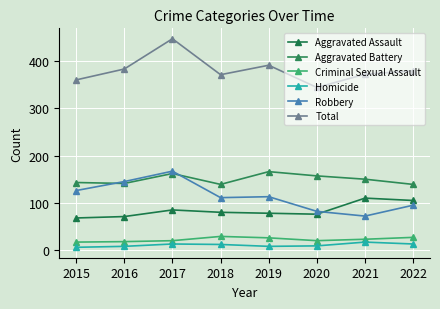

How many lines are shown in the chart?

6